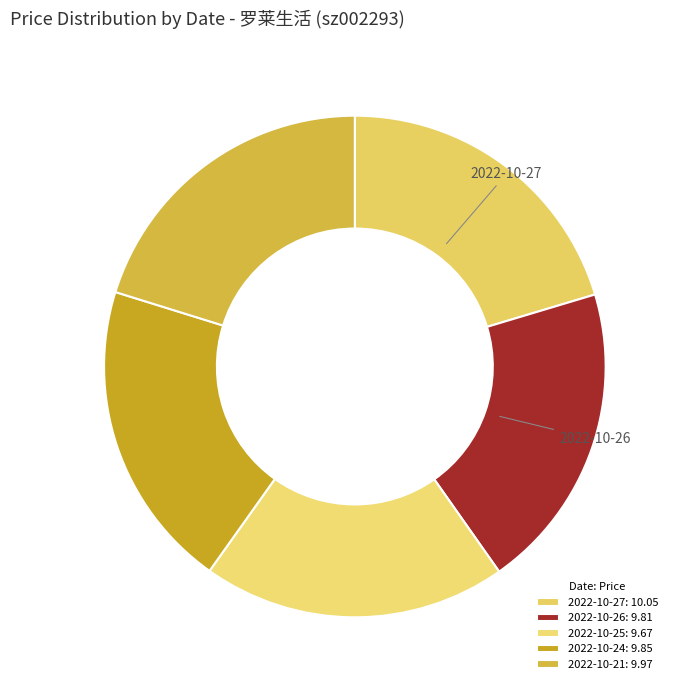

How many segments does this pie chart have?

5